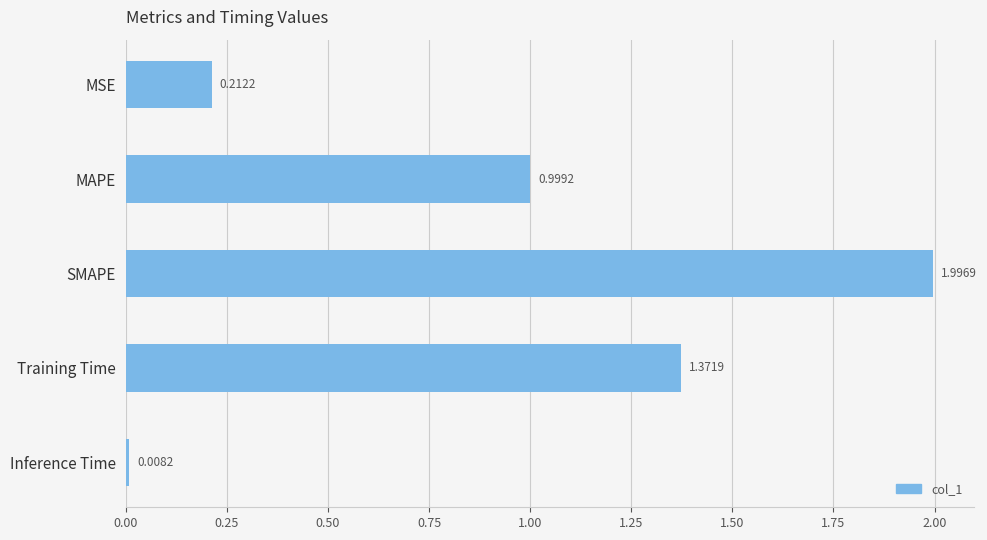

What is the label of the 5th bar from the top?

Inference Time